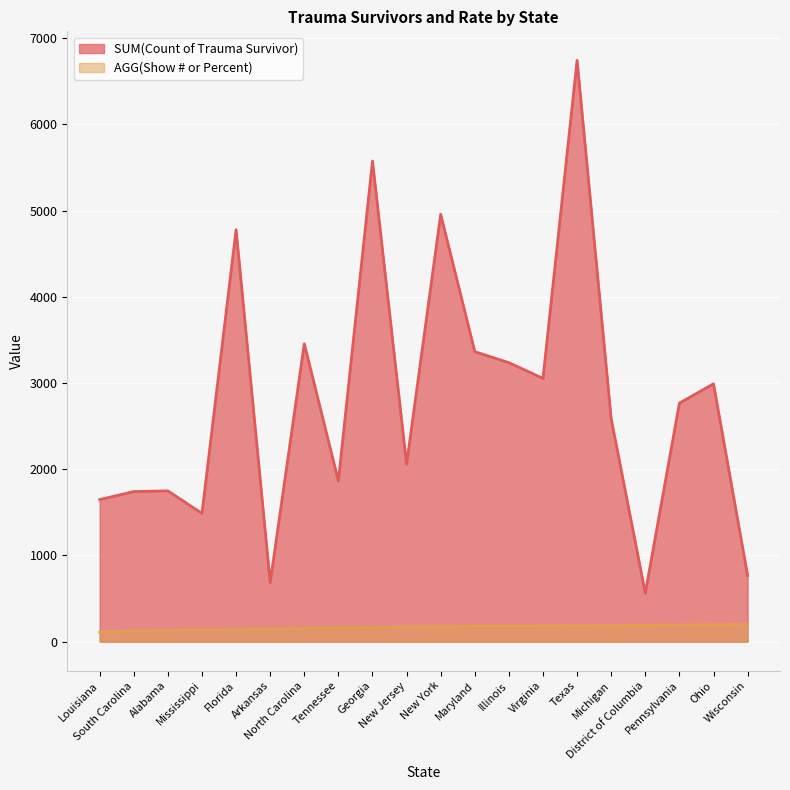

List the labels in order of SUM(Count of Trauma Survivor) value, largest first.

Texas, Georgia, New York, Florida, North Carolina, Maryland, Illinois, Virginia, Ohio, Pennsylvania, Michigan, New Jersey, Tennessee, Alabama, South Carolina, Louisiana, Mississippi, Wisconsin, Arkansas, District of Columbia